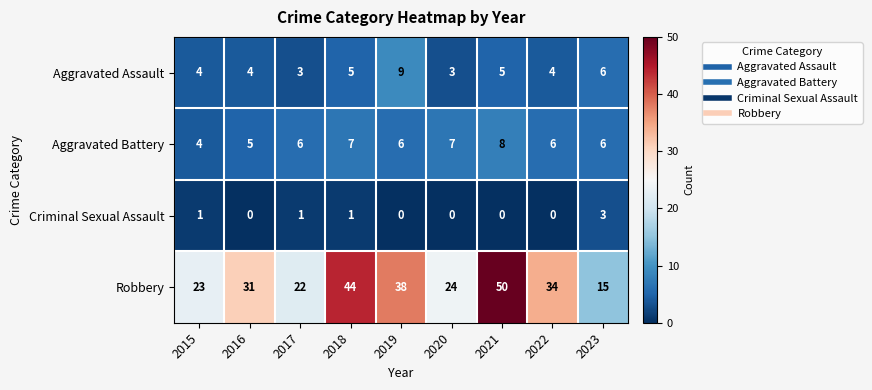

What is the average value of the Aggravated Assault series?

5